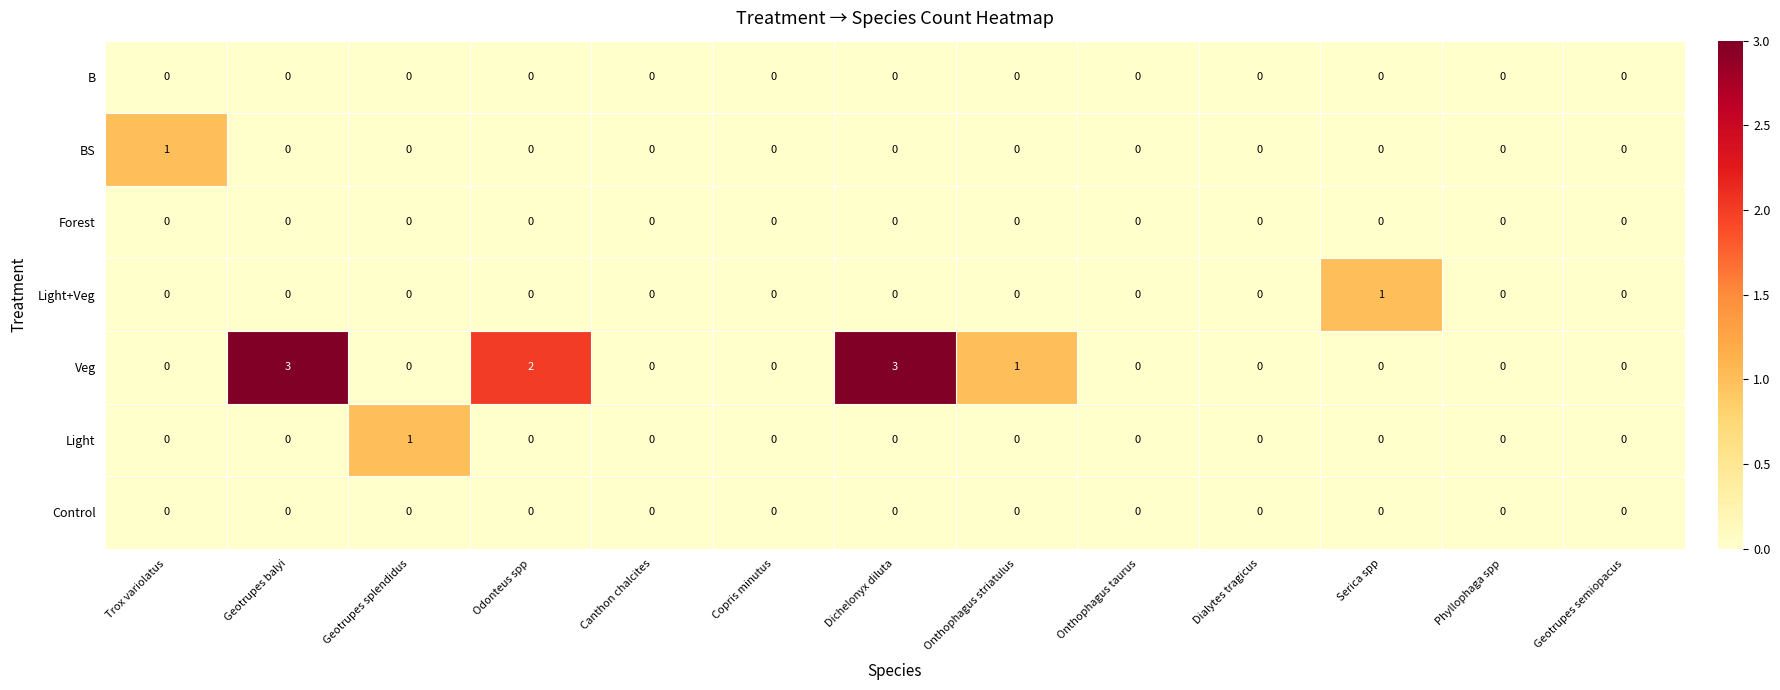

How many positive values does the Veg series have?

4